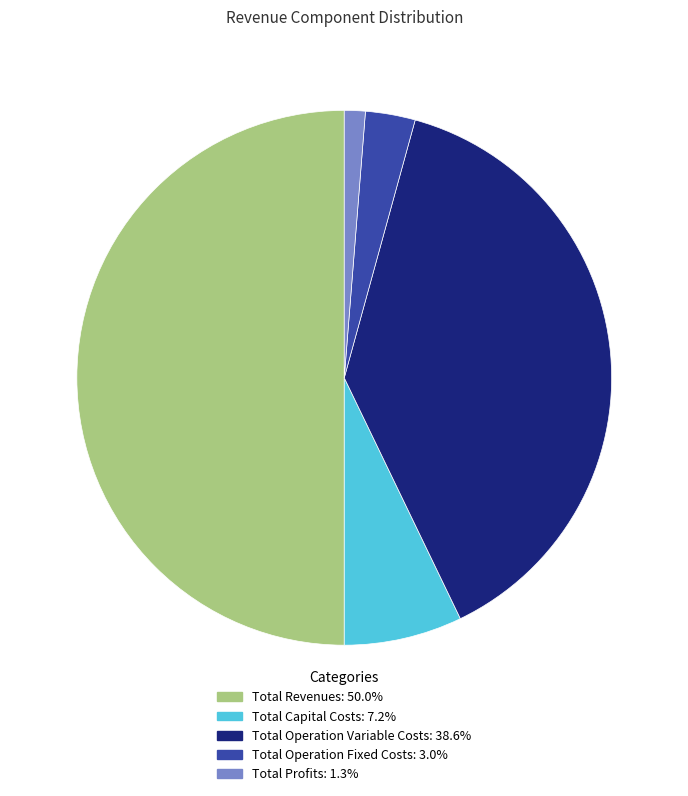

Is Total Capital Costs the majority of the pie?

No